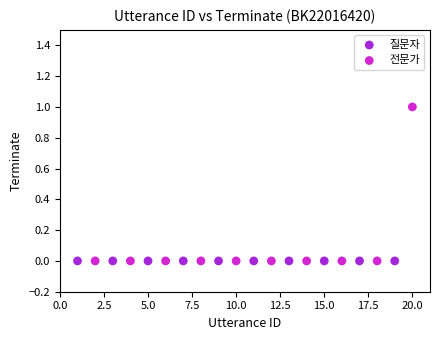

Which series reaches the maximum Y coordinate?

전문가